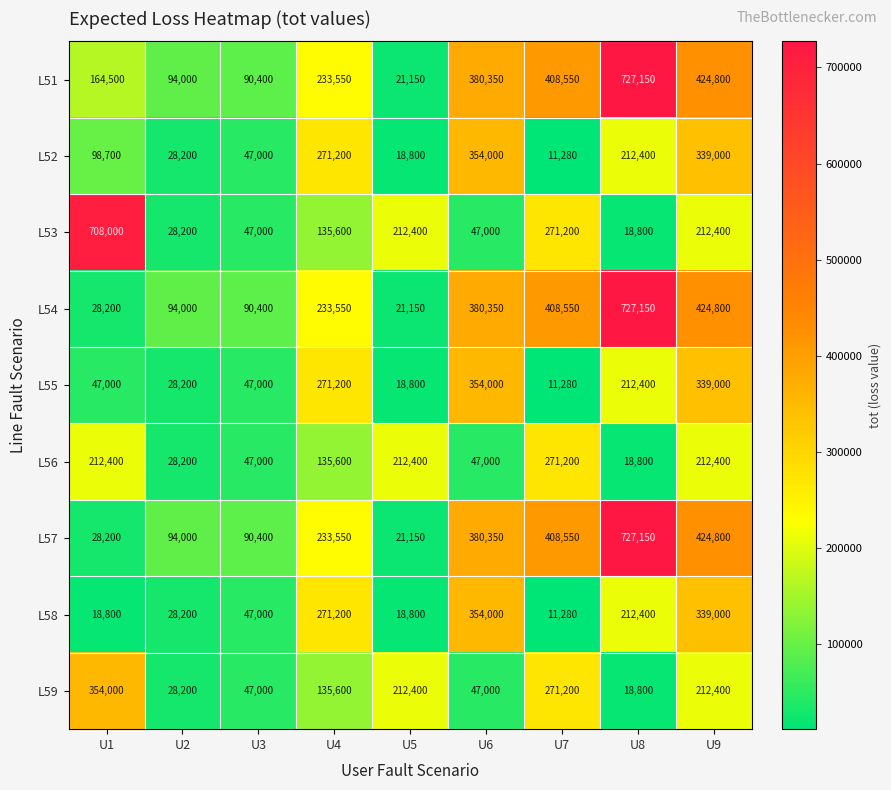

Where does the L59 series first go above 135600?

U1